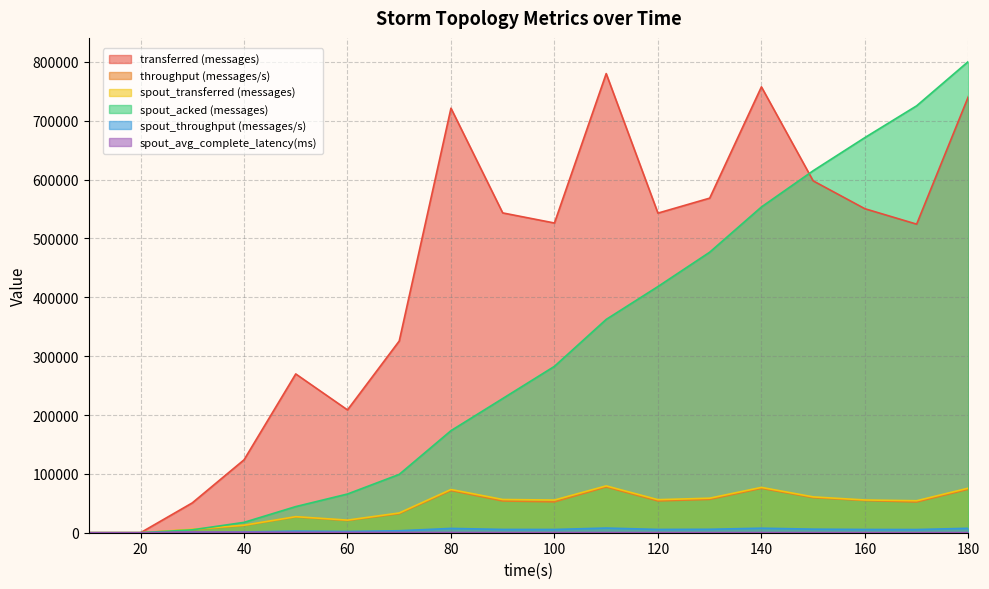

At which category does spout_transferred (messages) reach its first local peak?

50